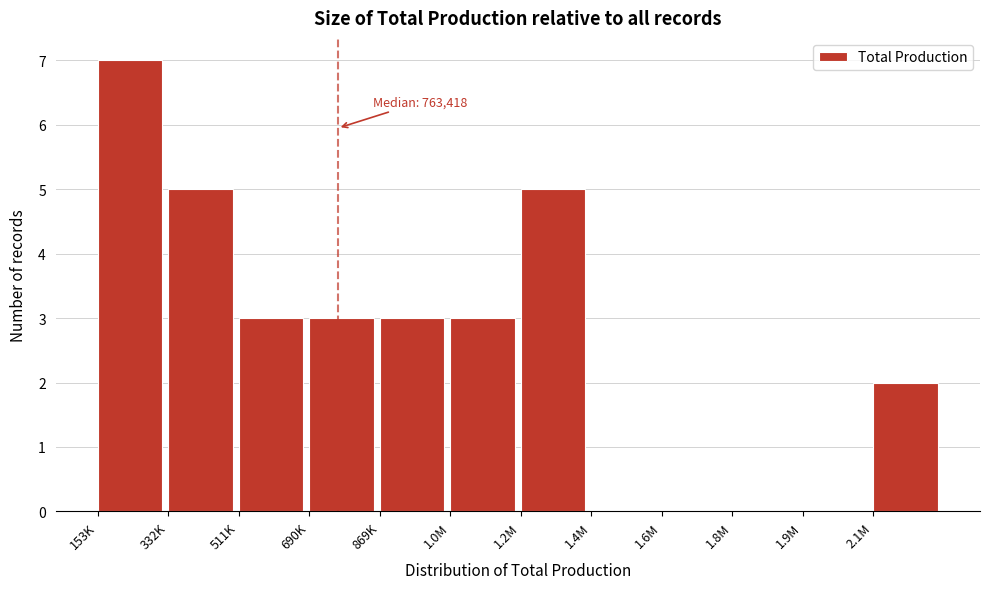

Reading left to right, extract all data points from this chart.

153K=7	332K=5	511K=3	690K=3	869K=3	1.0M=3	1.2M=5	1.4M=0	1.6M=0	1.8M=0	1.9M=0	2.1M=2